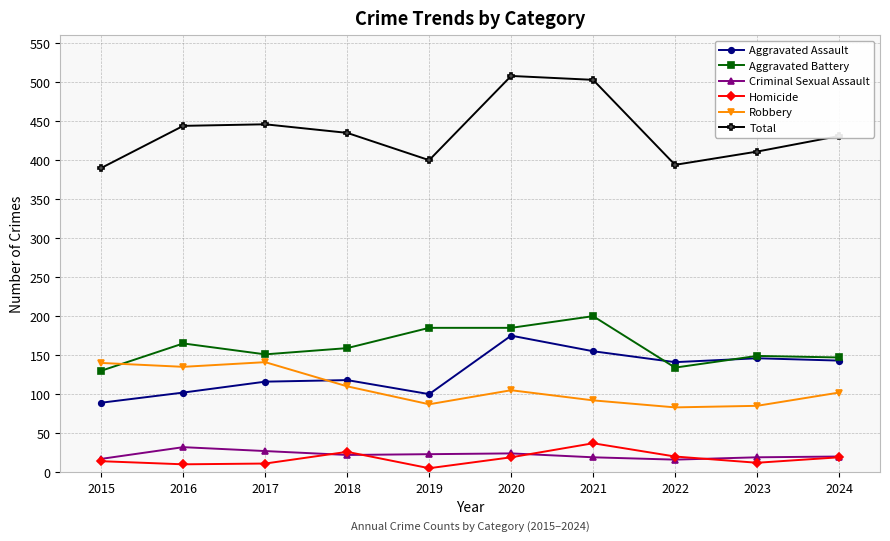

Which series has the largest range (max minus min)?

Total